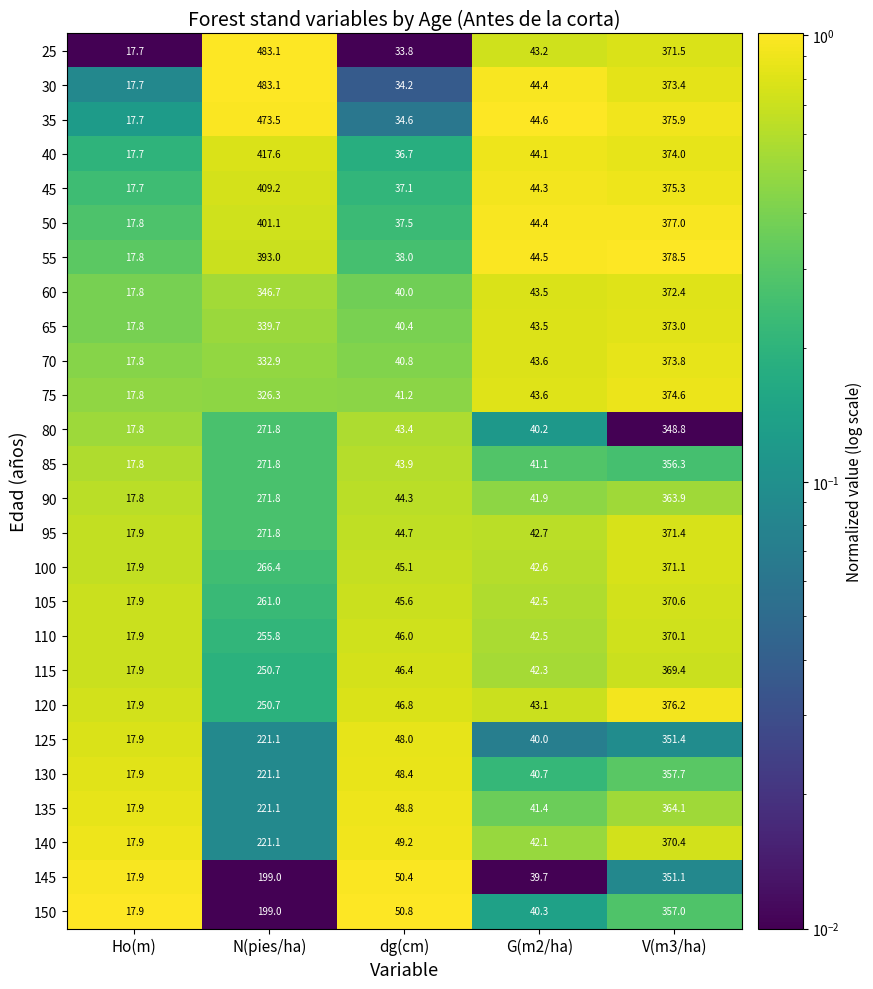

What is the difference between the 50 values at dg(cm) and Ho(m)?

19.7